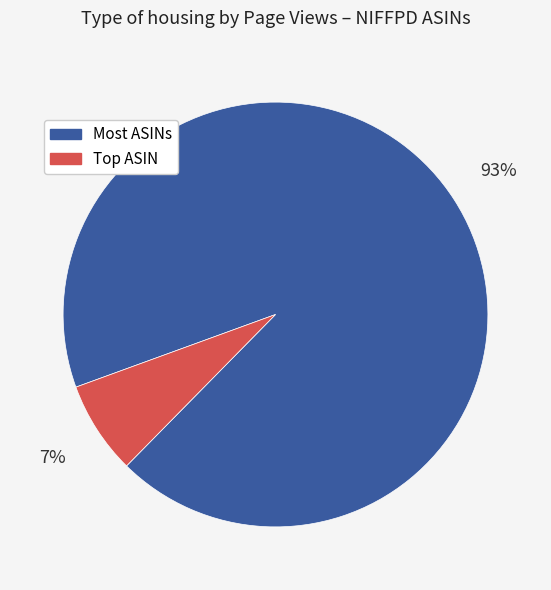

How many segments does this pie chart have?

2